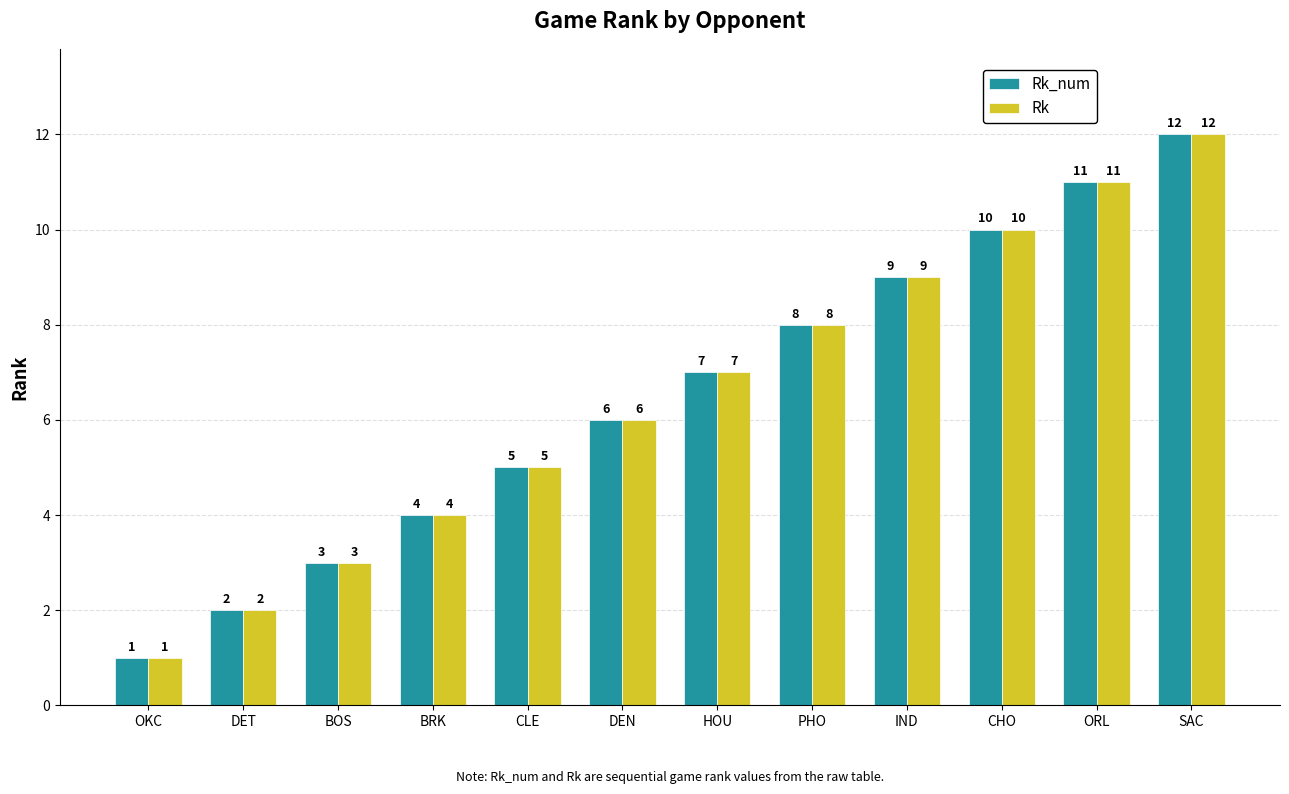

Reading left to right, extract all data points from this chart.

Rk_num: 1	2	3	4	5	6	7	8	9	10	11	12
Rk: 1	2	3	4	5	6	7	8	9	10	11	12